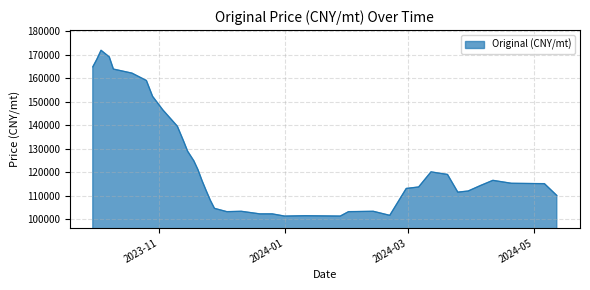

Count the number of categories in the chart.

39